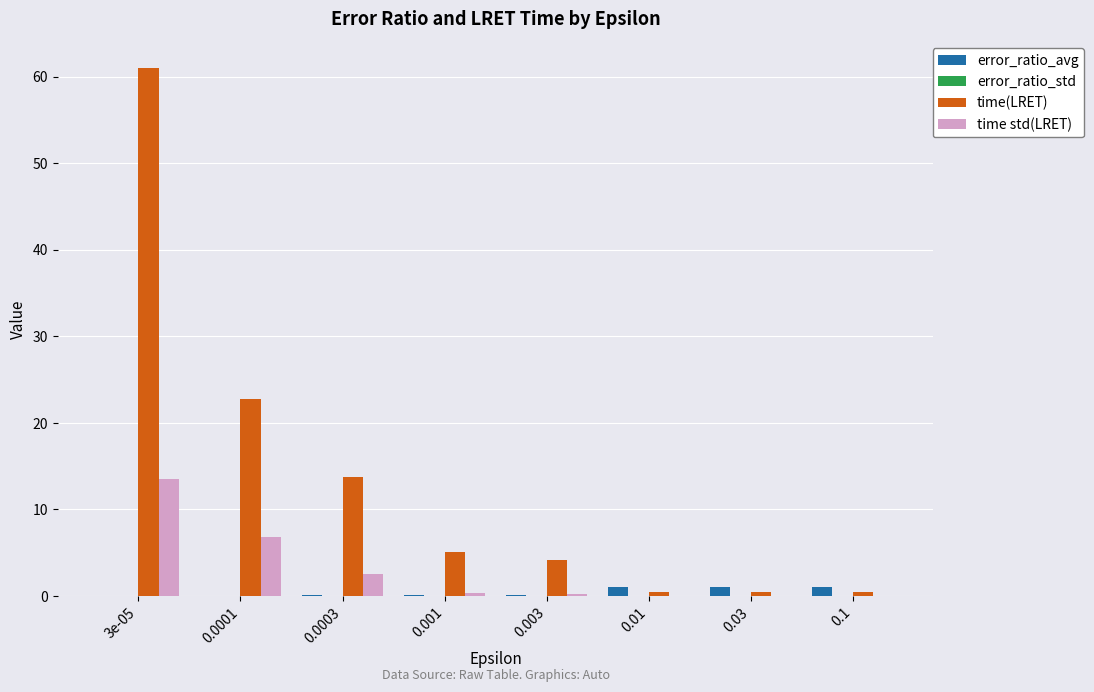

Between 0.0003 and 0.003, which series saw the biggest shift?

time(LRET)